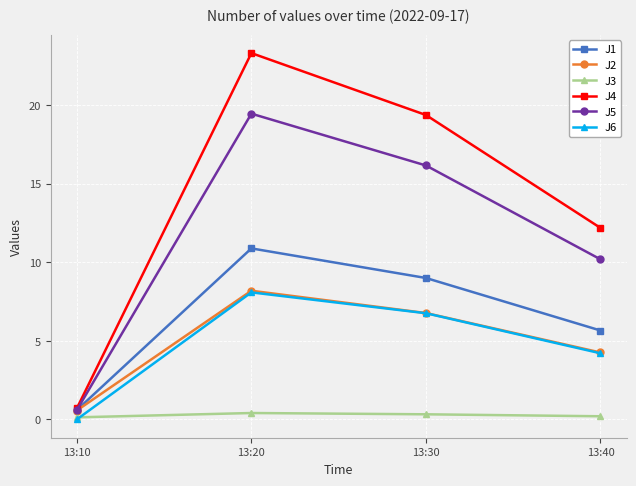

List the labels in order of J1 value, largest first.

13:20, 13:30, 13:40, 13:10